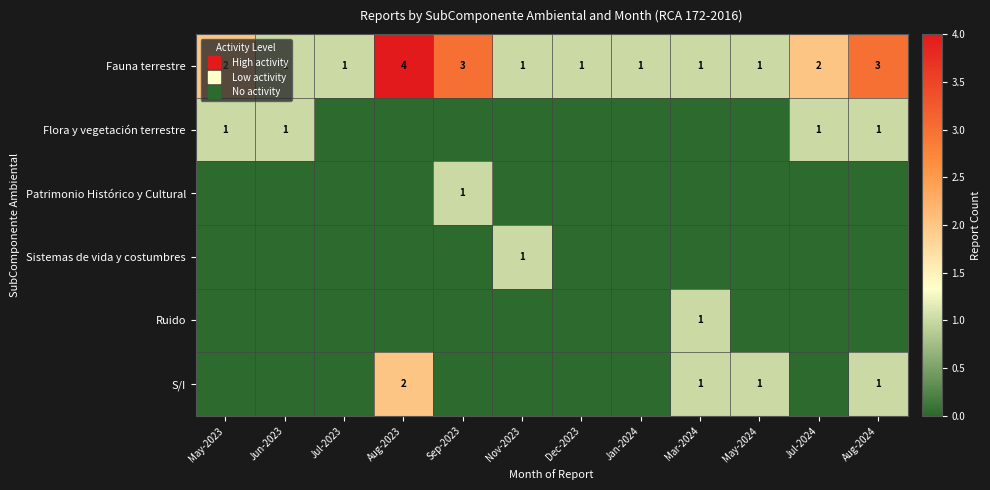

What is the difference between the highest and lowest values at Dec-2023?

1